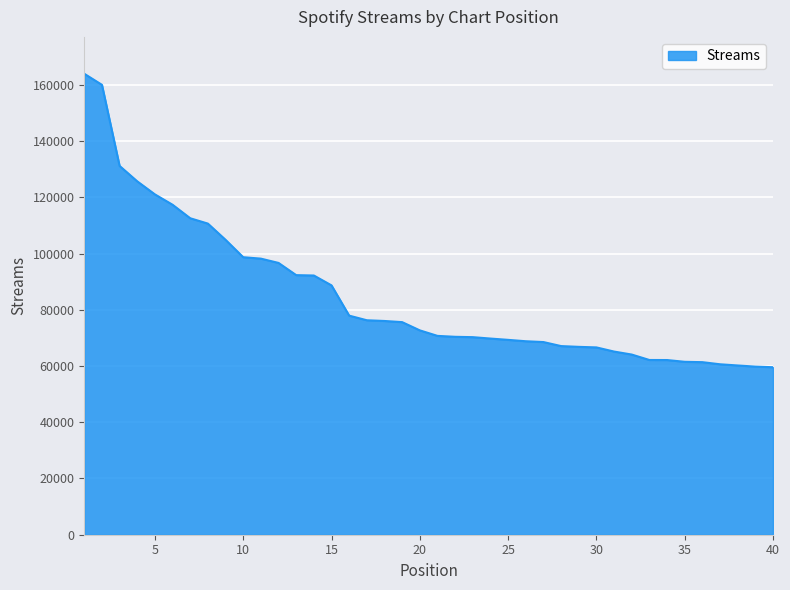

What is the greatest value displayed?

163927